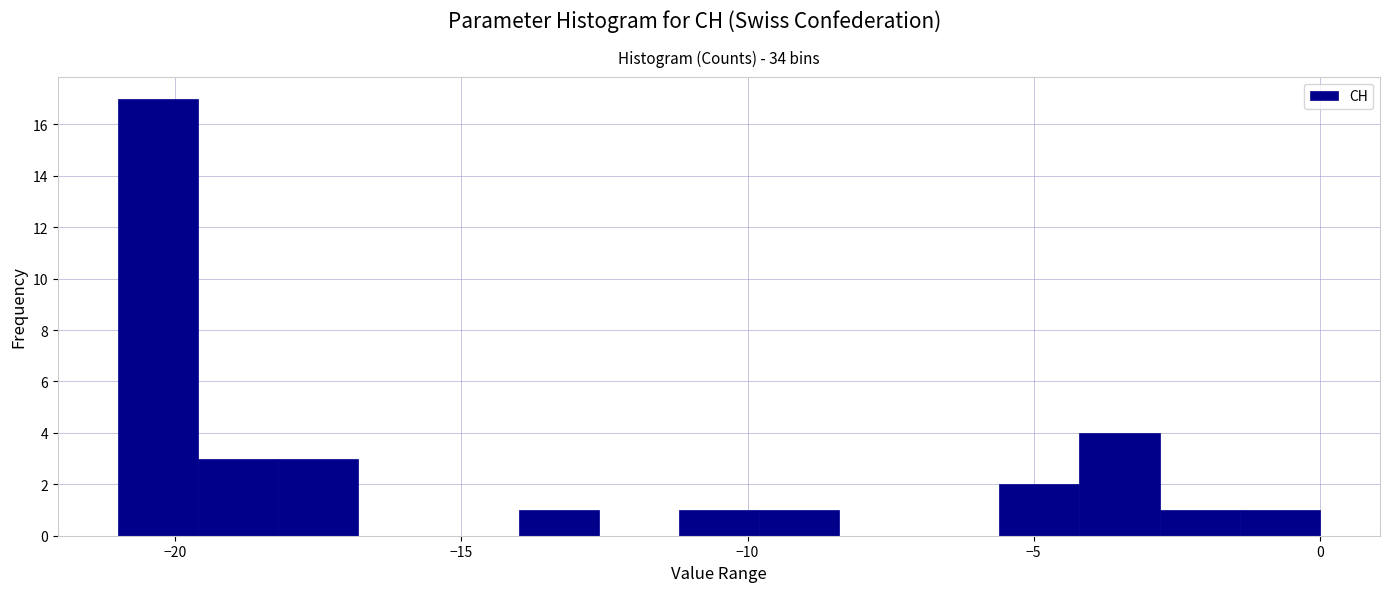

Around what value on the x-axis is the tallest bar? Give the approximate position of its centre, as read against the axis.

-20.5